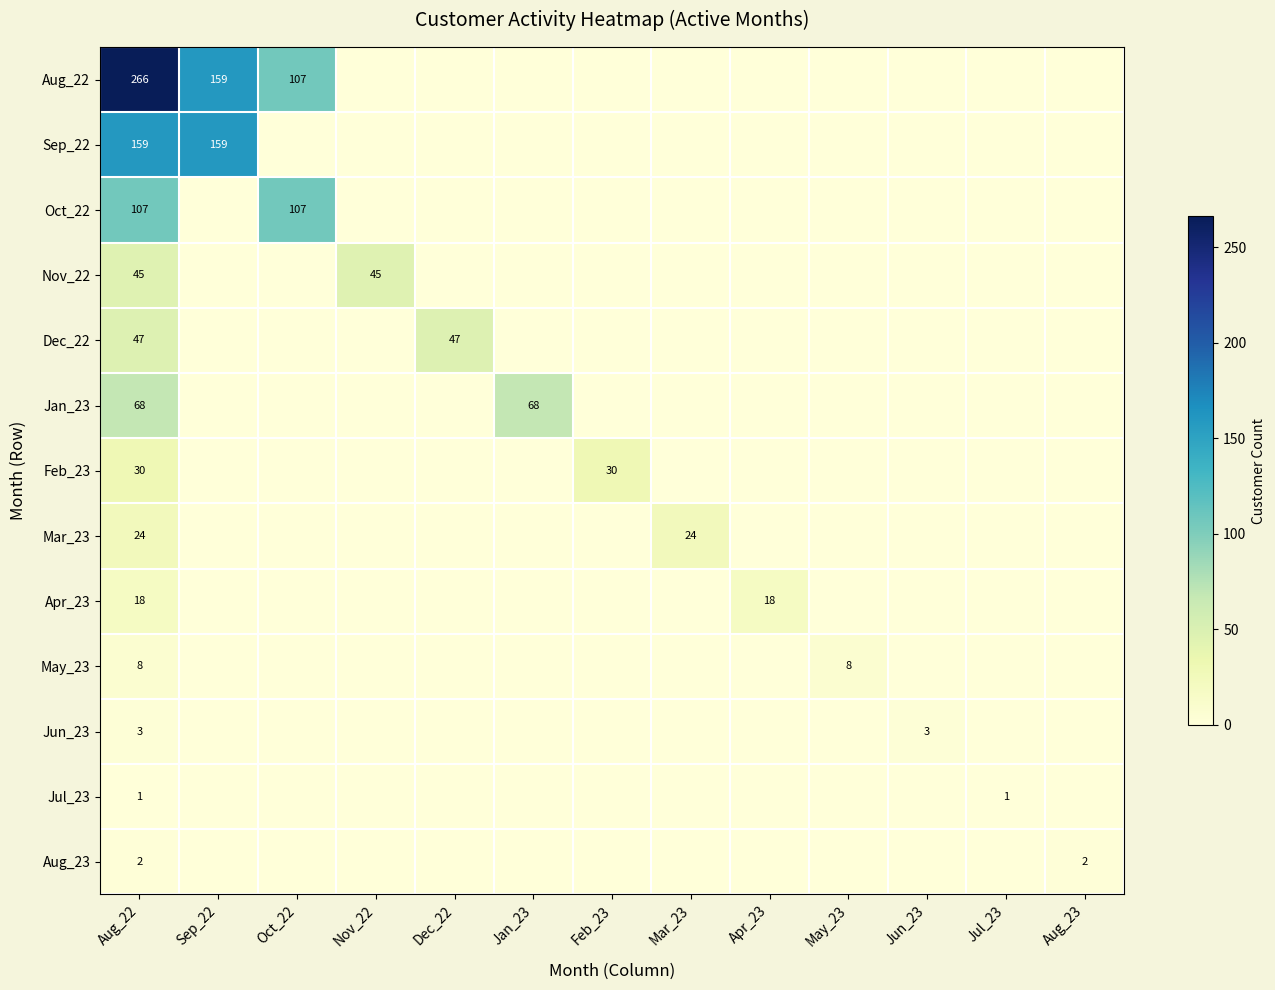

True or false: Apr_23 has a value of 18 at Apr_23.

True